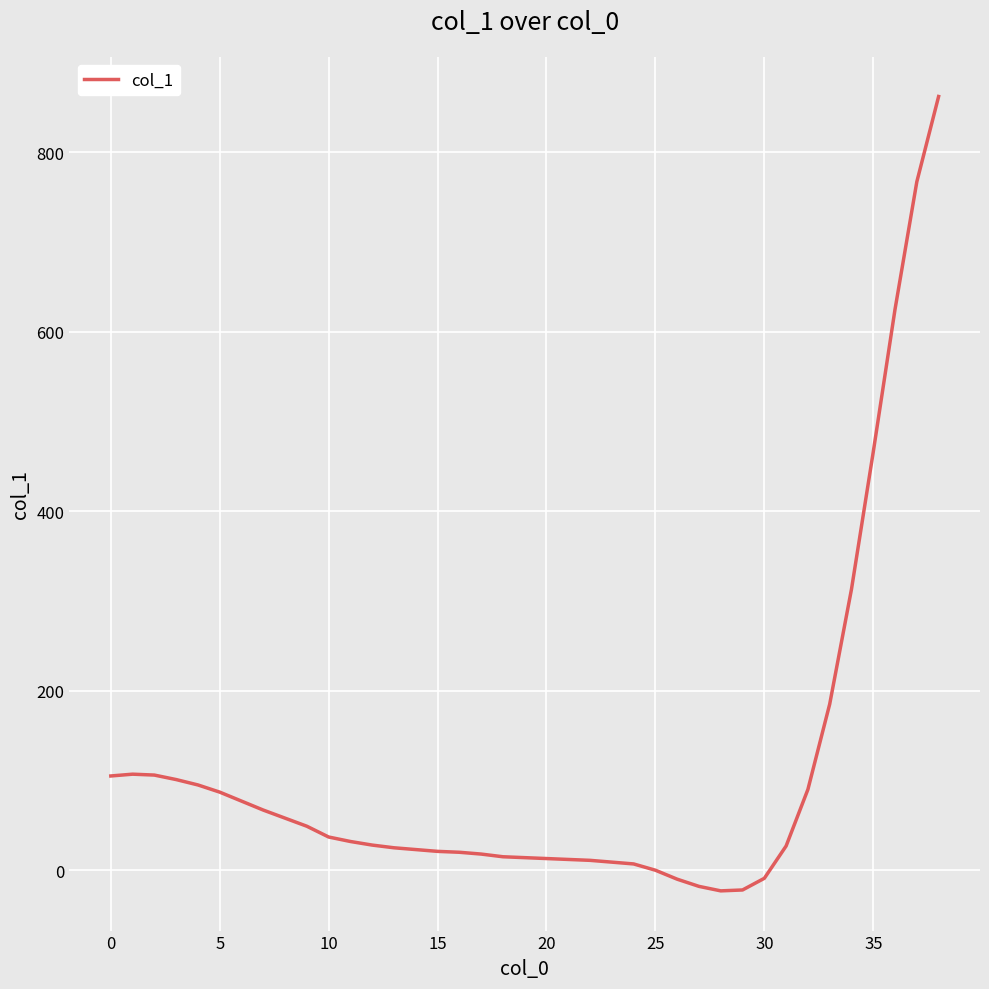

What is the difference between the maximum and minimum values?

885